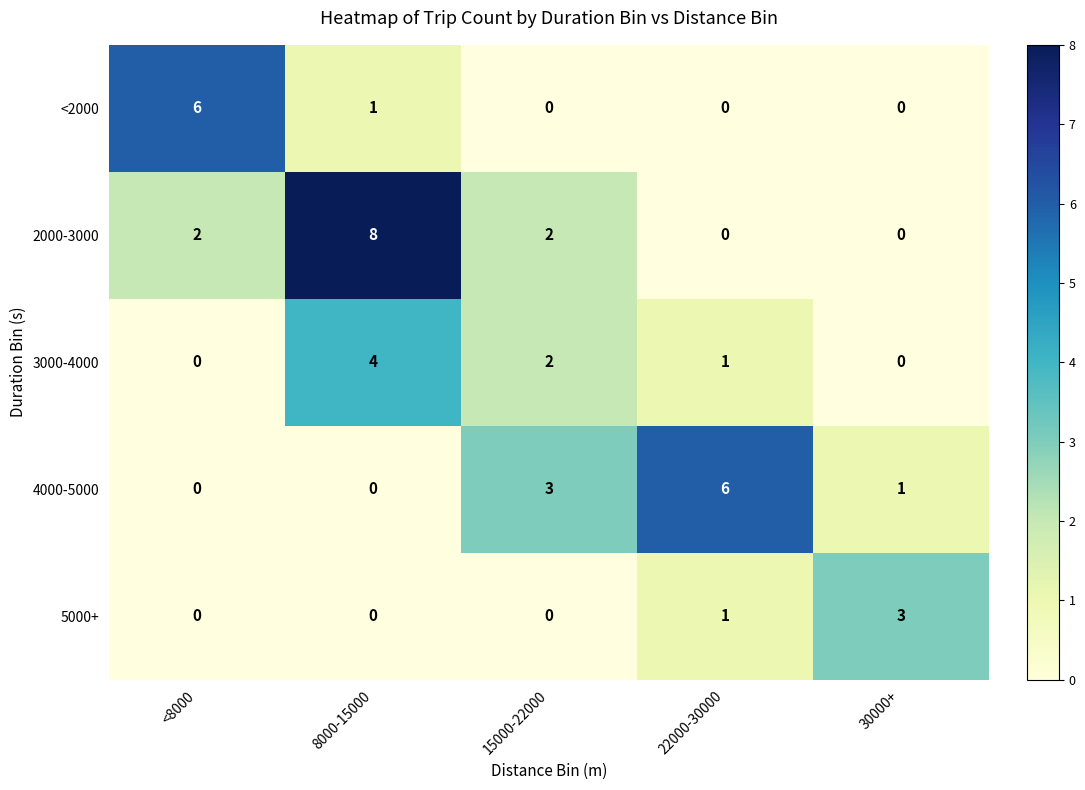

True or false: 3000-4000 has a value of 1 at 22000-30000.

True